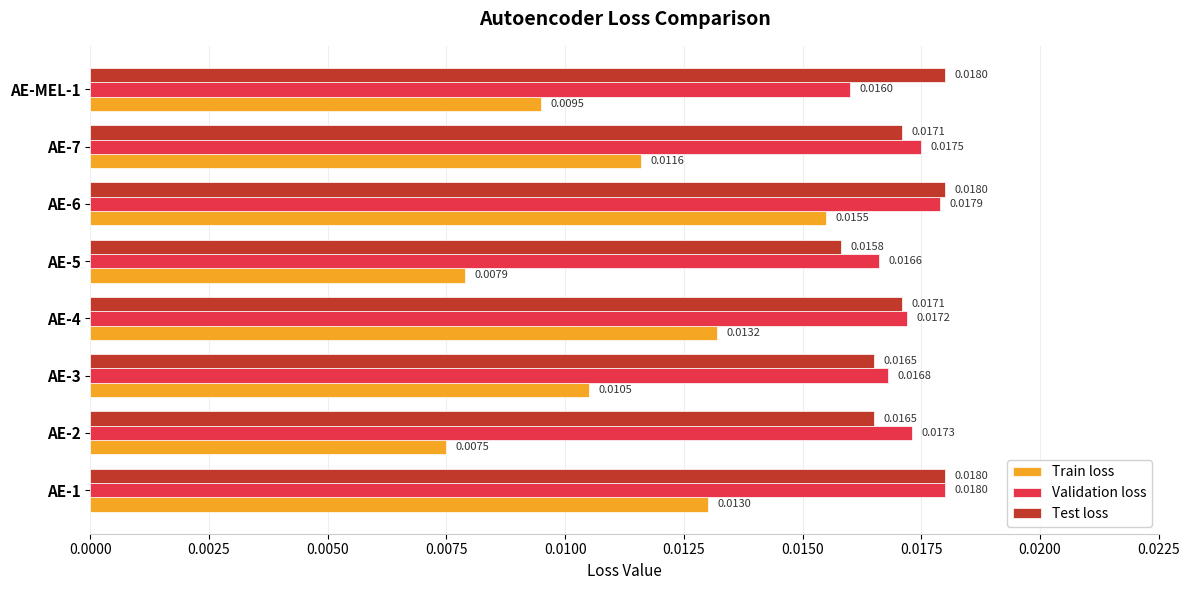

Count the number of data series in this chart.

3